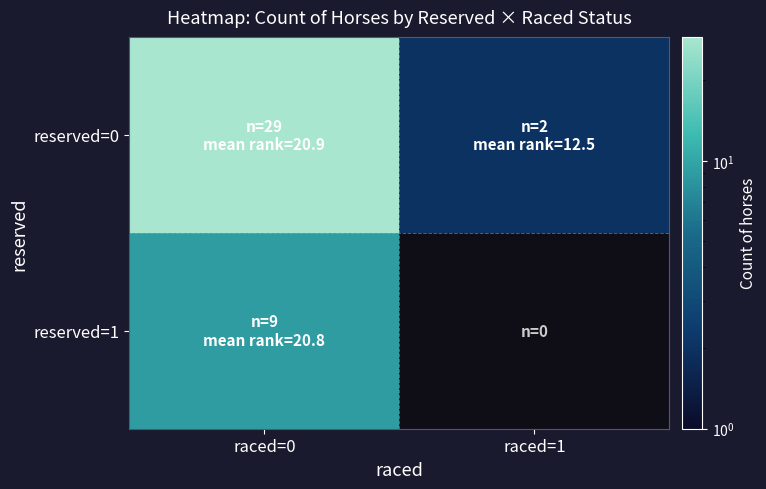

Which has a higher value, raced=0 or raced=1?

raced=0